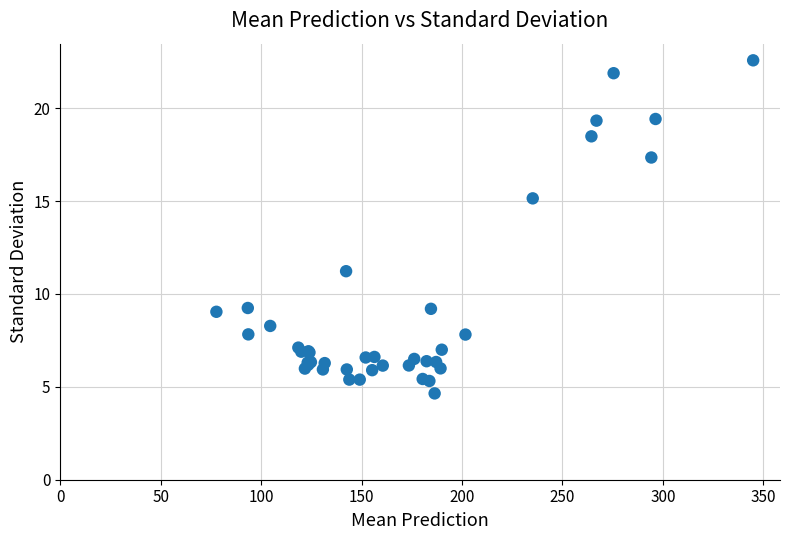

What Y value in the scatter plot is closest to 13?

11.2